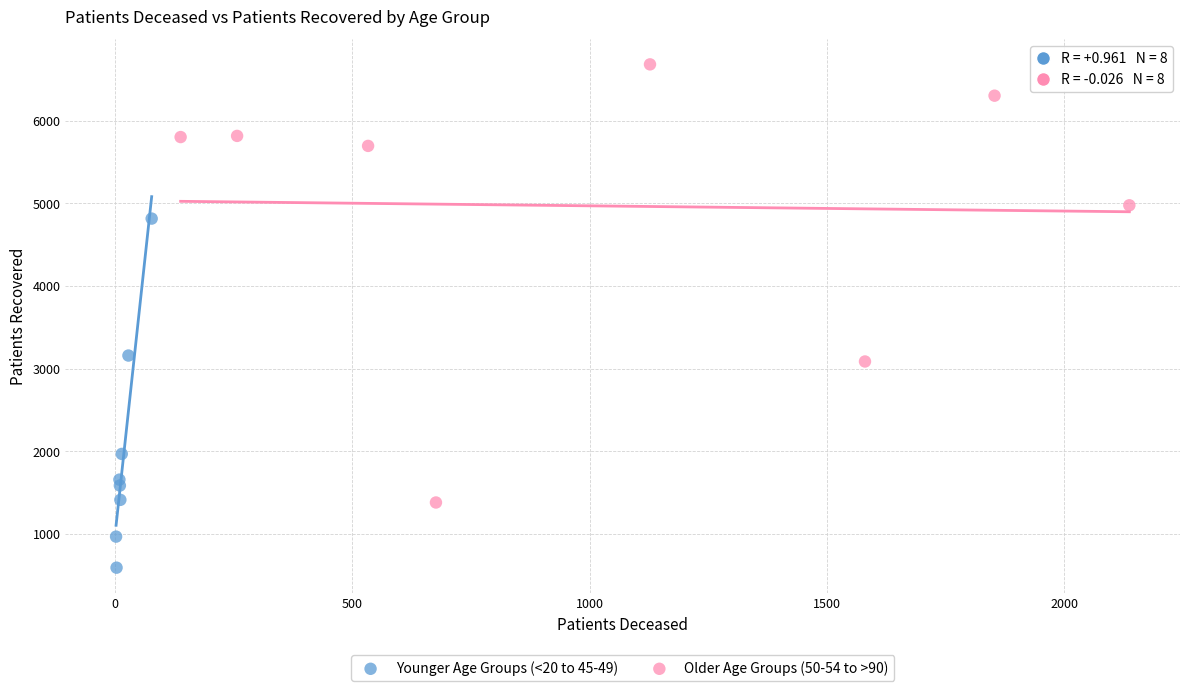

Which series reaches the minimum Y coordinate?

Younger Age Groups (<20 to 45-49)